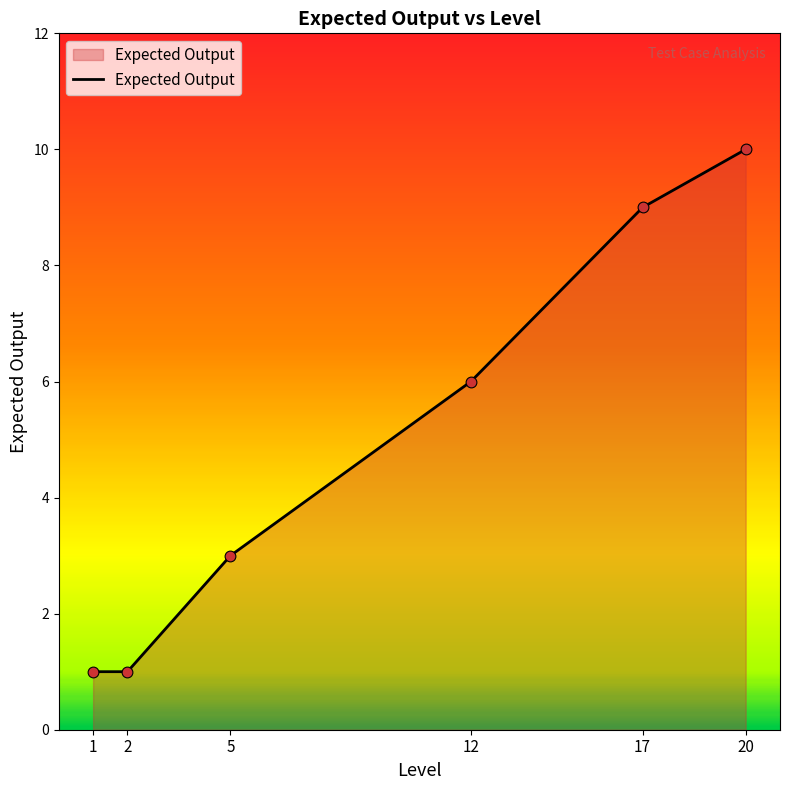

Between 1 and 5, which is larger?

5